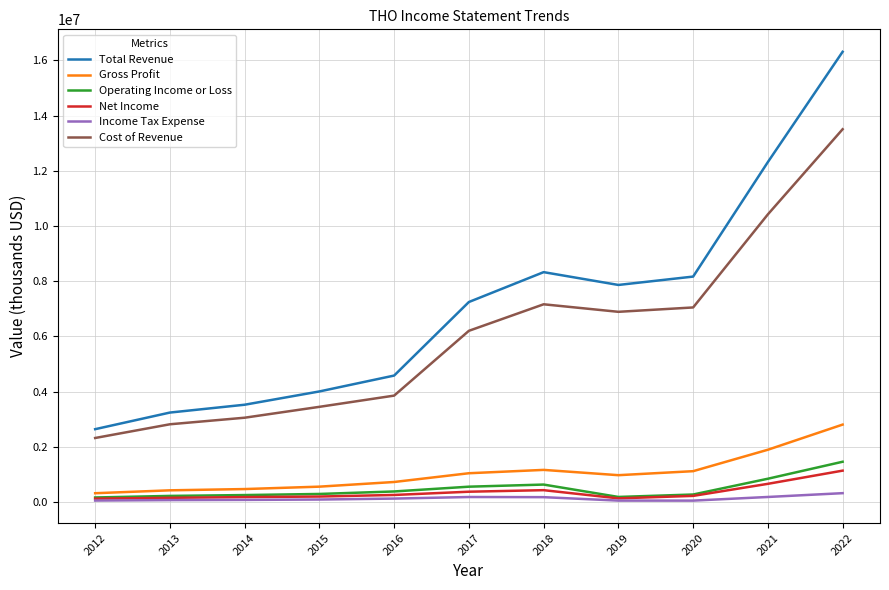

The value of Total Revenue at 2016 is 2000337. True or false?

False